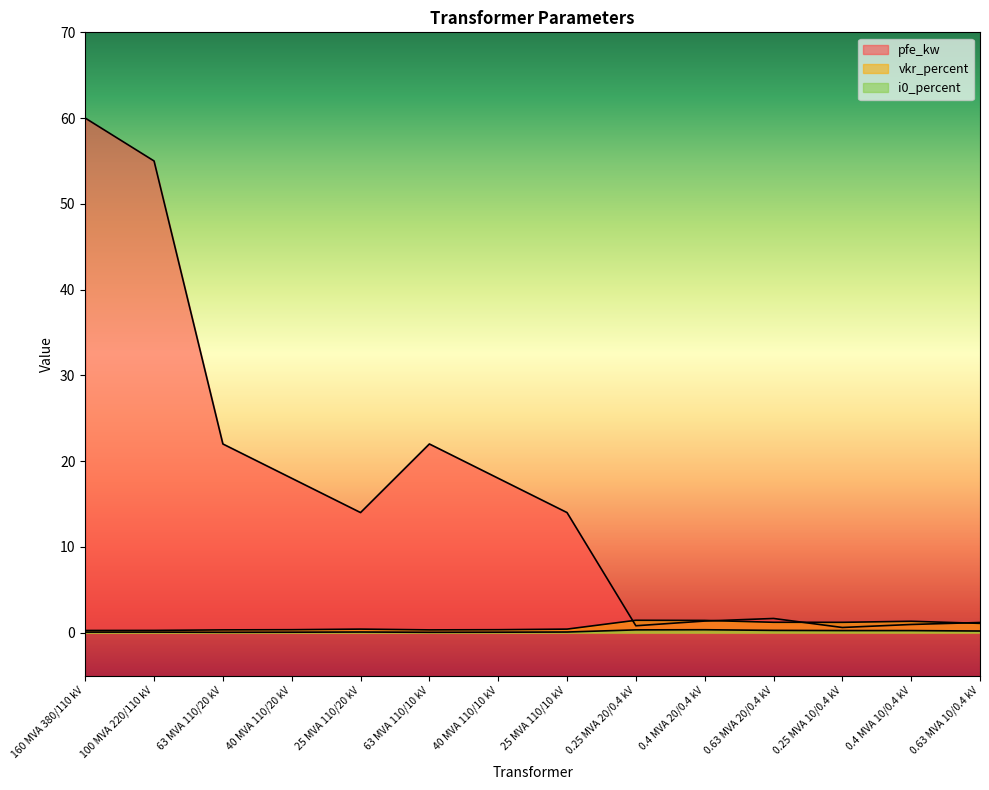

What is the sum of the vkr_percent values at 63 MVA 110/20 kV and 0.4 MVA 10/0.4 kV?

1.6